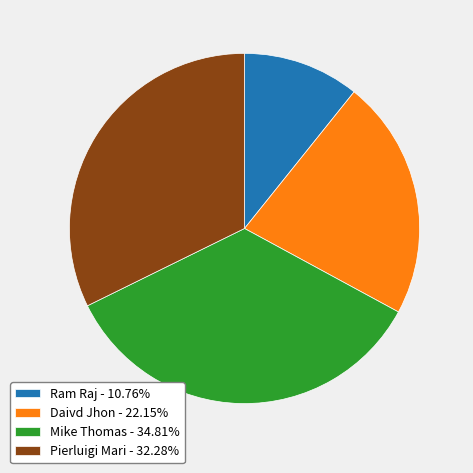

What is the largest slice in the pie chart?

Mike Thomas